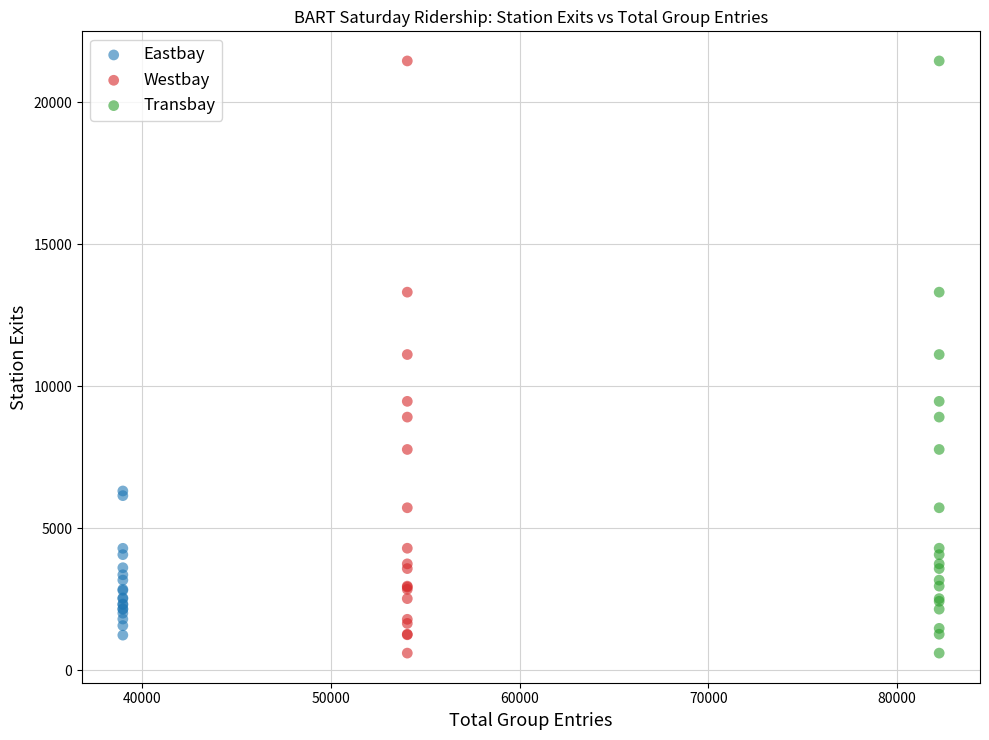

What are all the series names shown in the legend?

Eastbay, Westbay, Transbay